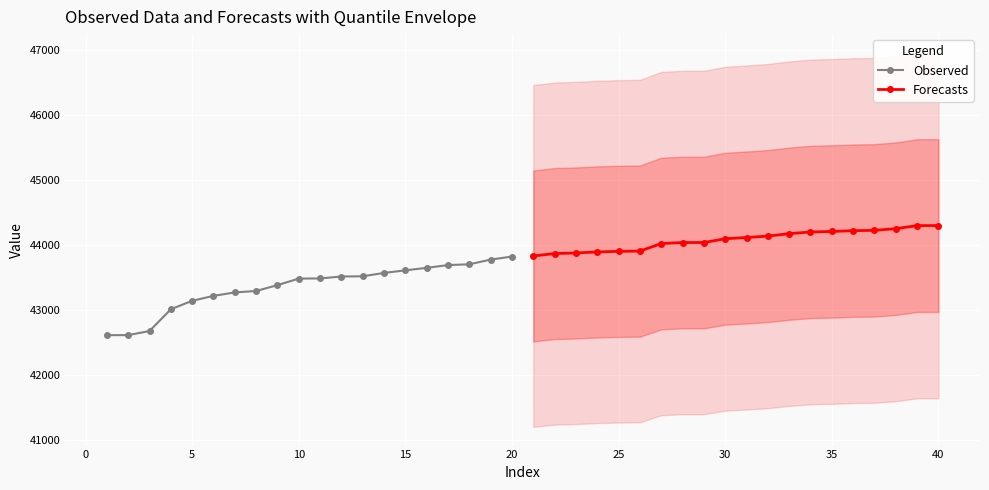

What is the maximum value for Observed?

43825